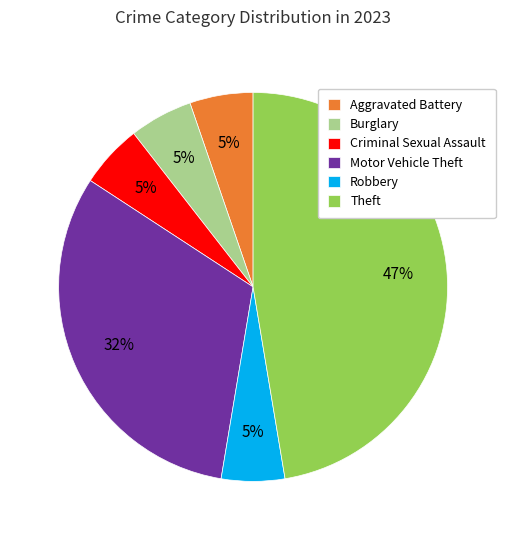

Count the number of slices in the pie.

6